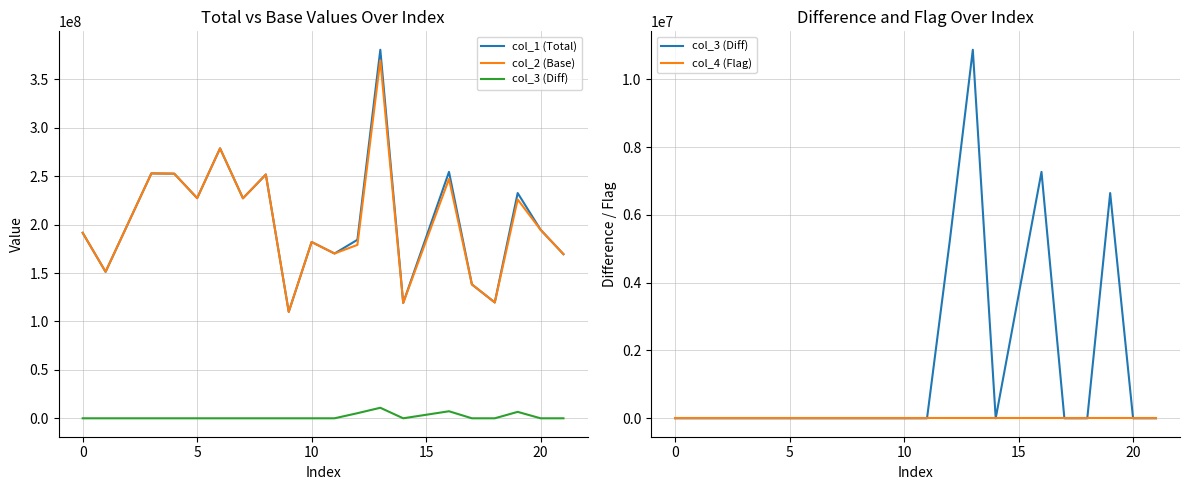

How many series are shown in this chart?

4